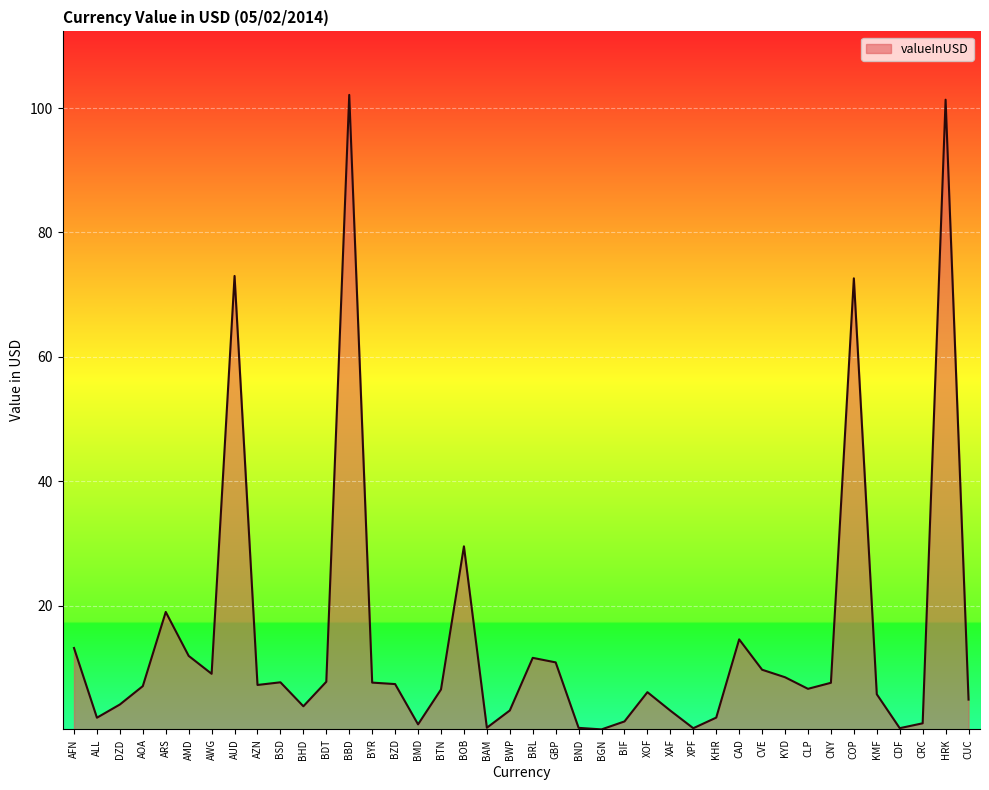

What is the approximate value at DZD?

4.1